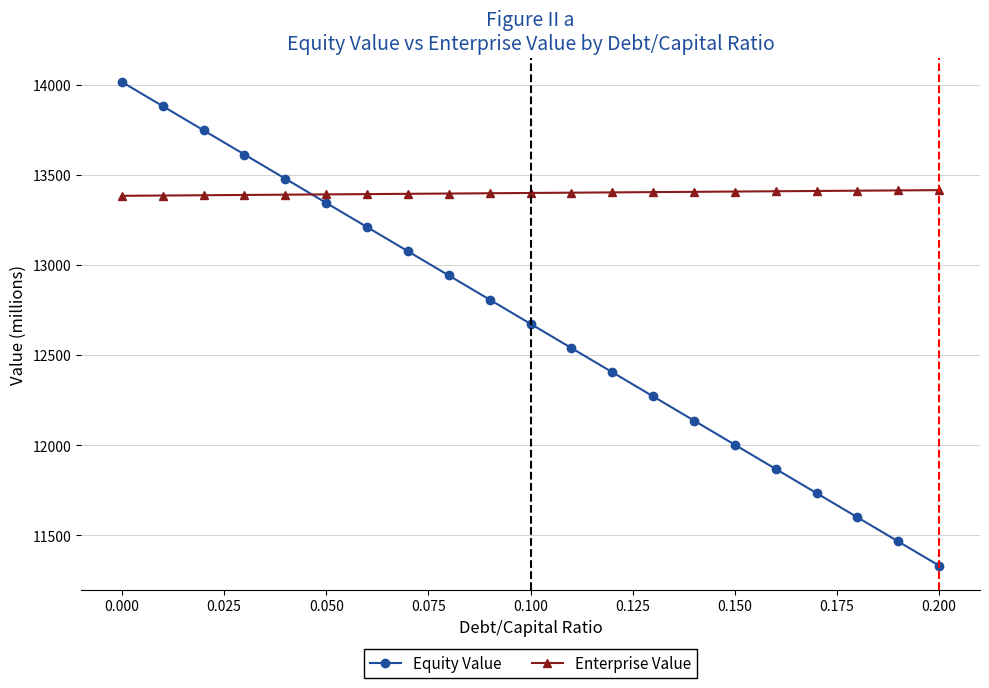

True or false: Enterprise Value and Equity Value cross at least once.

True